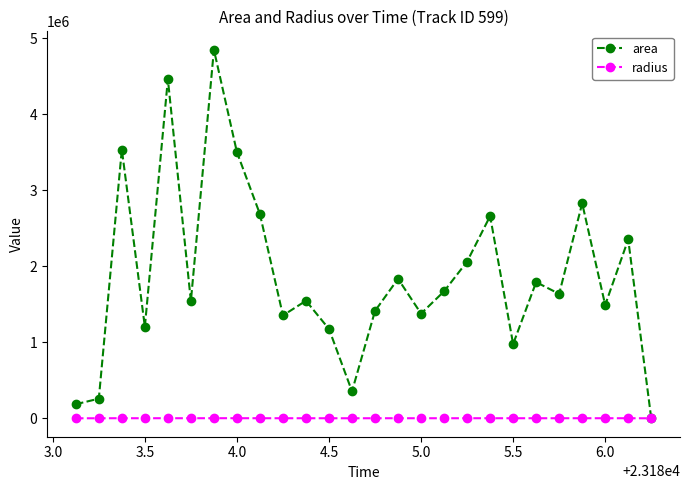

True or false: radius has more than 2 points higher than both neighbors.

True